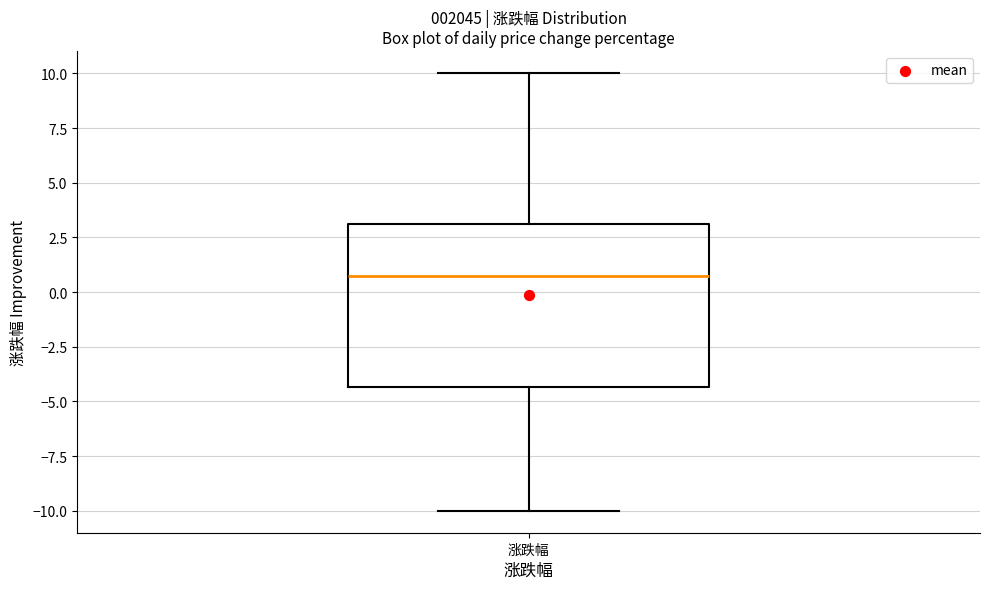

Where does the median line of the box for 涨跌幅 sit on the y-axis? The values are not printed on the chart, so give them approximately, as read against the axis.

0.5